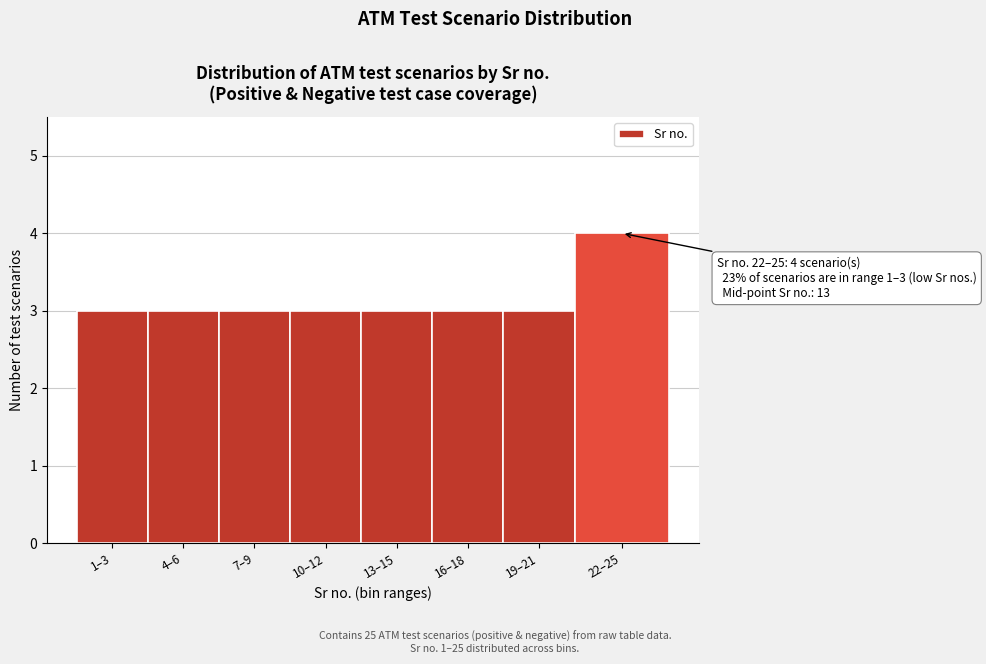

Reading left to right, list all the values displayed in this chart.

3	3	3	3	3	3	3	4